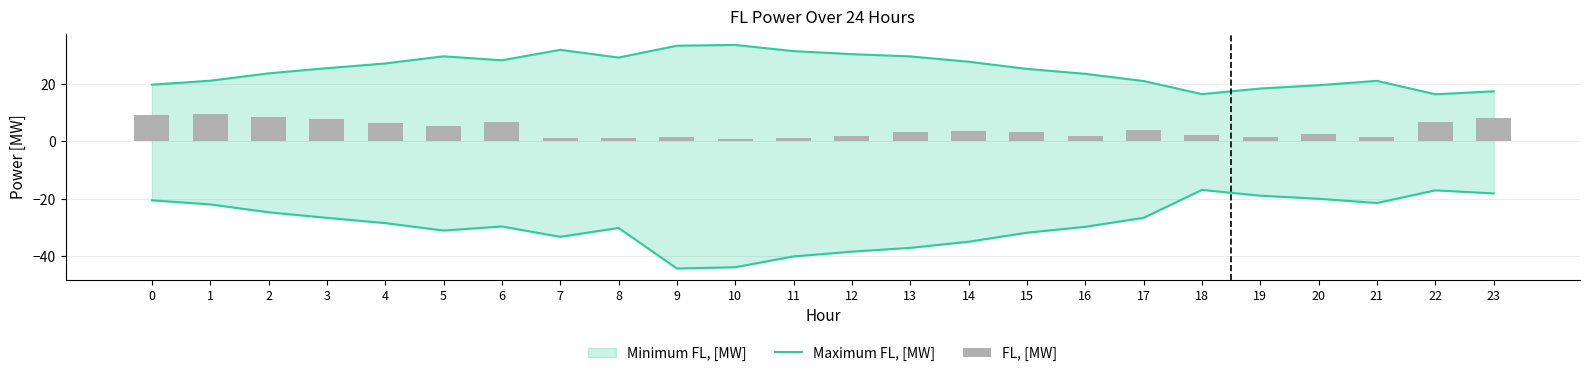

True or false: FL, [MW] has a value of 2.0 at 11.

False